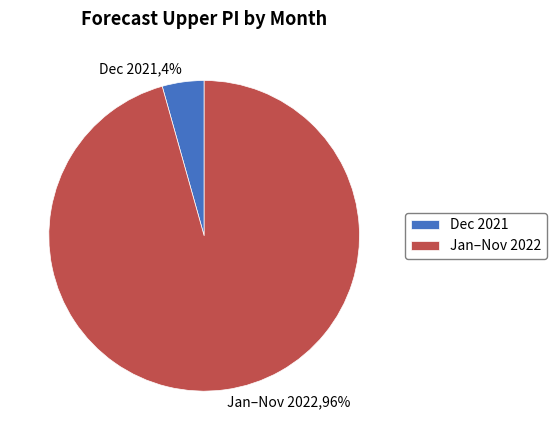

To the nearest percent, what is the combined percentage of Dec 2021 and Jan–Nov 2022?

100%